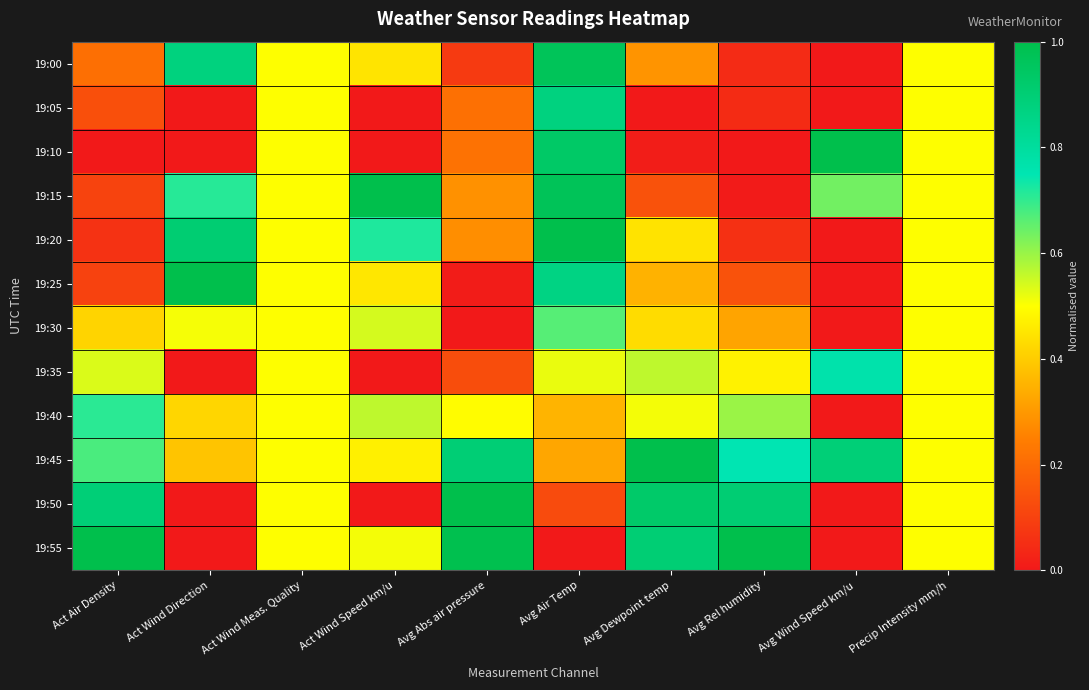

Reading right to left, list all the values displayed in this chart.

19:00: Precip Intensity mm/h=0.5	Avg Wind Speed km/u=0.0	Avg Rel humidity=0.0	Avg Dewpoint temp=0.3	Avg Air Temp=1.0	Avg Abs air pressure=0.1	Act Wind Speed km/u=0.4	Act Wind Meas. Quality=0.5	Act Wind Direction=0.9	Act Air Density=0.2
19:05: Precip Intensity mm/h=0.5	Avg Wind Speed km/u=0.0	Avg Rel humidity=0.0	Avg Dewpoint temp=0.0	Avg Air Temp=0.9	Avg Abs air pressure=0.2	Act Wind Speed km/u=0.0	Act Wind Meas. Quality=0.5	Act Wind Direction=0.0	Act Air Density=0.1
19:10: Precip Intensity mm/h=0.5	Avg Wind Speed km/u=1.0	Avg Rel humidity=0.0	Avg Dewpoint temp=0.0	Avg Air Temp=0.9	Avg Abs air pressure=0.2	Act Wind Speed km/u=0.0	Act Wind Meas. Quality=0.5	Act Wind Direction=0.0	Act Air Density=0.0
19:15: Precip Intensity mm/h=0.5	Avg Wind Speed km/u=0.6	Avg Rel humidity=0.0	Avg Dewpoint temp=0.1	Avg Air Temp=1.0	Avg Abs air pressure=0.3	Act Wind Speed km/u=1.0	Act Wind Meas. Quality=0.5	Act Wind Direction=0.7	Act Air Density=0.1
19:20: Precip Intensity mm/h=0.5	Avg Wind Speed km/u=0.0	Avg Rel humidity=0.1	Avg Dewpoint temp=0.4	Avg Air Temp=1.0	Avg Abs air pressure=0.3	Act Wind Speed km/u=0.7	Act Wind Meas. Quality=0.5	Act Wind Direction=0.9	Act Air Density=0.1
19:25: Precip Intensity mm/h=0.5	Avg Wind Speed km/u=0.0	Avg Rel humidity=0.1	Avg Dewpoint temp=0.4	Avg Air Temp=0.9	Avg Abs air pressure=0.0	Act Wind Speed km/u=0.5	Act Wind Meas. Quality=0.5	Act Wind Direction=1.0	Act Air Density=0.1
19:30: Precip Intensity mm/h=0.5	Avg Wind Speed km/u=0.0	Avg Rel humidity=0.3	Avg Dewpoint temp=0.4	Avg Air Temp=0.7	Avg Abs air pressure=0.0	Act Wind Speed km/u=0.5	Act Wind Meas. Quality=0.5	Act Wind Direction=0.5	Act Air Density=0.4
19:35: Precip Intensity mm/h=0.5	Avg Wind Speed km/u=0.8	Avg Rel humidity=0.5	Avg Dewpoint temp=0.6	Avg Air Temp=0.5	Avg Abs air pressure=0.1	Act Wind Speed km/u=0.0	Act Wind Meas. Quality=0.5	Act Wind Direction=0.0	Act Air Density=0.5
19:40: Precip Intensity mm/h=0.5	Avg Wind Speed km/u=0.0	Avg Rel humidity=0.6	Avg Dewpoint temp=0.5	Avg Air Temp=0.4	Avg Abs air pressure=0.5	Act Wind Speed km/u=0.6	Act Wind Meas. Quality=0.5	Act Wind Direction=0.4	Act Air Density=0.7
19:45: Precip Intensity mm/h=0.5	Avg Wind Speed km/u=0.9	Avg Rel humidity=0.7	Avg Dewpoint temp=1.0	Avg Air Temp=0.3	Avg Abs air pressure=0.9	Act Wind Speed km/u=0.5	Act Wind Meas. Quality=0.5	Act Wind Direction=0.4	Act Air Density=0.7
19:50: Precip Intensity mm/h=0.5	Avg Wind Speed km/u=0.0	Avg Rel humidity=0.9	Avg Dewpoint temp=0.9	Avg Air Temp=0.1	Avg Abs air pressure=1.0	Act Wind Speed km/u=0.0	Act Wind Meas. Quality=0.5	Act Wind Direction=0.0	Act Air Density=0.9
19:55: Precip Intensity mm/h=0.5	Avg Wind Speed km/u=0.0	Avg Rel humidity=1.0	Avg Dewpoint temp=0.9	Avg Air Temp=0.0	Avg Abs air pressure=1.0	Act Wind Speed km/u=0.5	Act Wind Meas. Quality=0.5	Act Wind Direction=0.0	Act Air Density=1.0